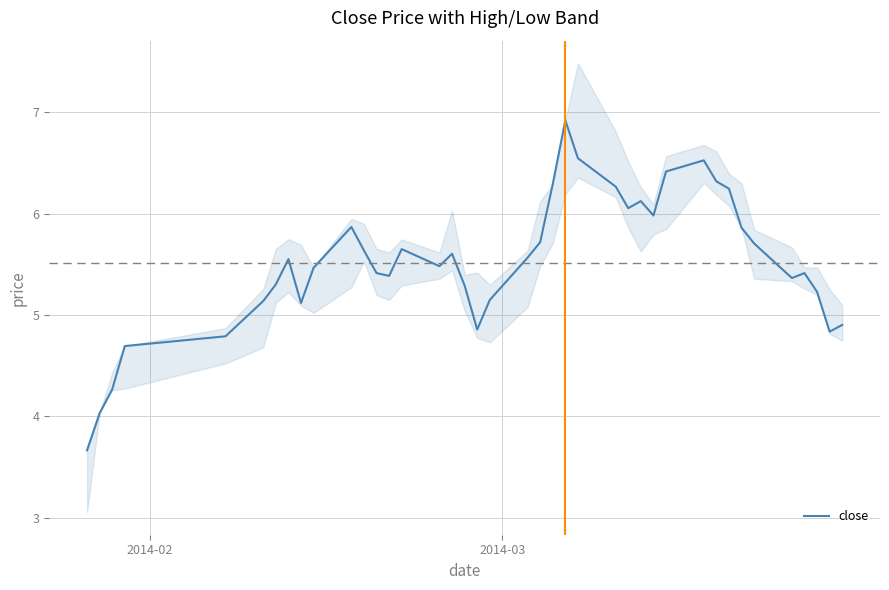

What is the highest value of the close series?

6.9